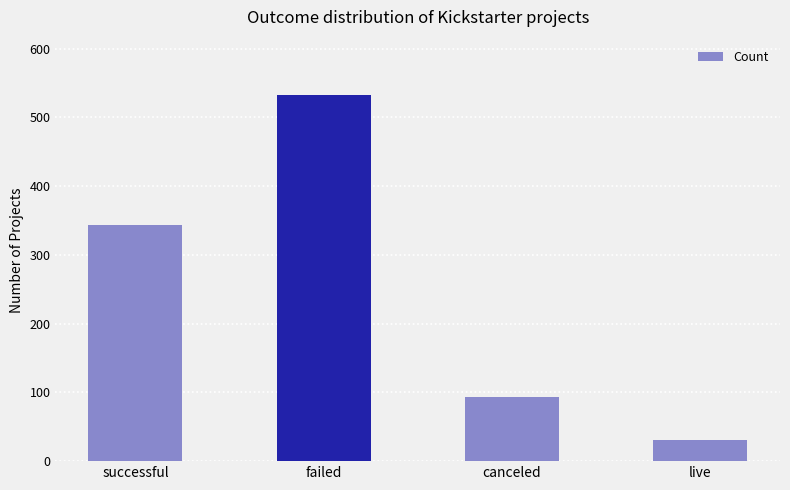

What is the difference between the maximum and minimum values?

502